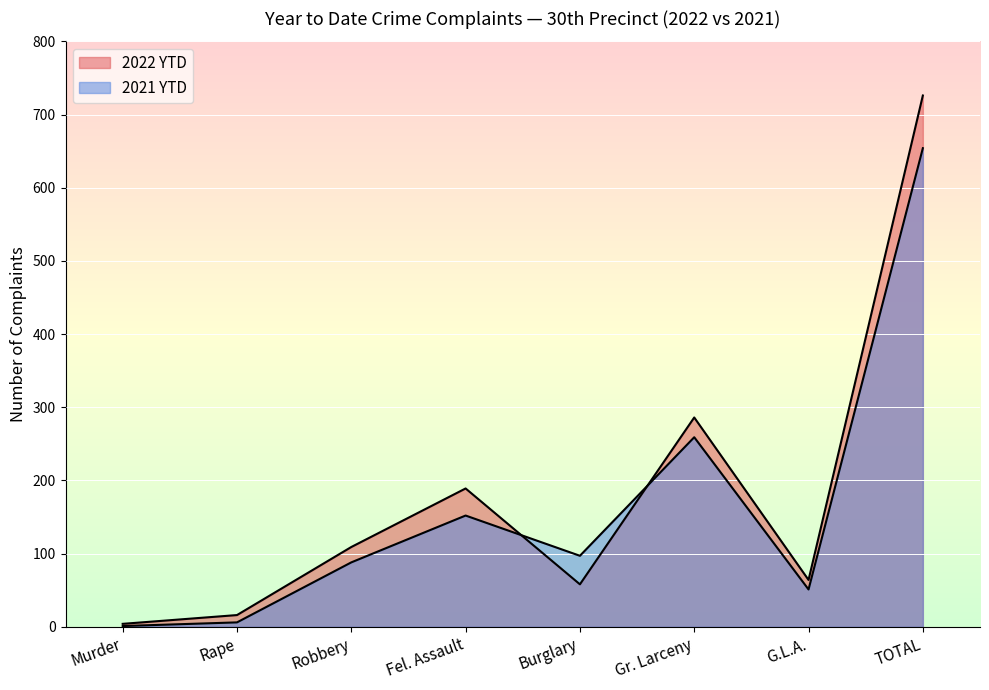

Where does the 2021 YTD series first go above 97?

Fel. Assault